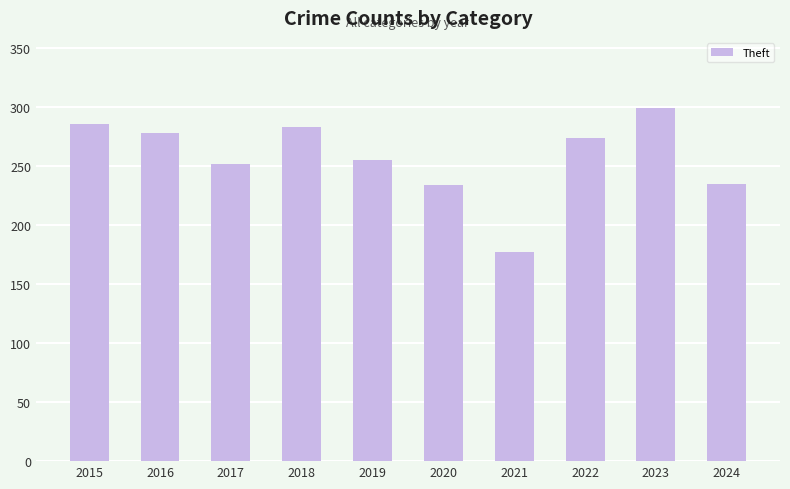

Approximately how many times larger is the value at 2015 compared to 2016?

1.0